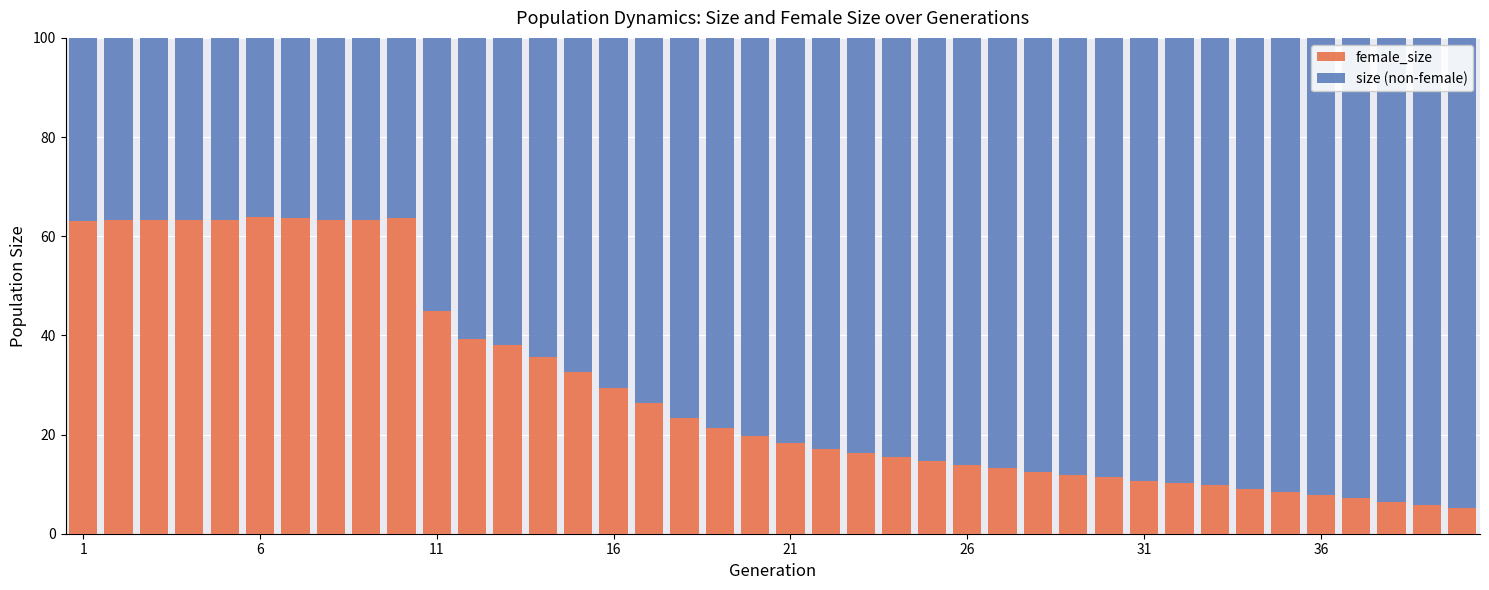

What is the maximum value for female_size?

63.8